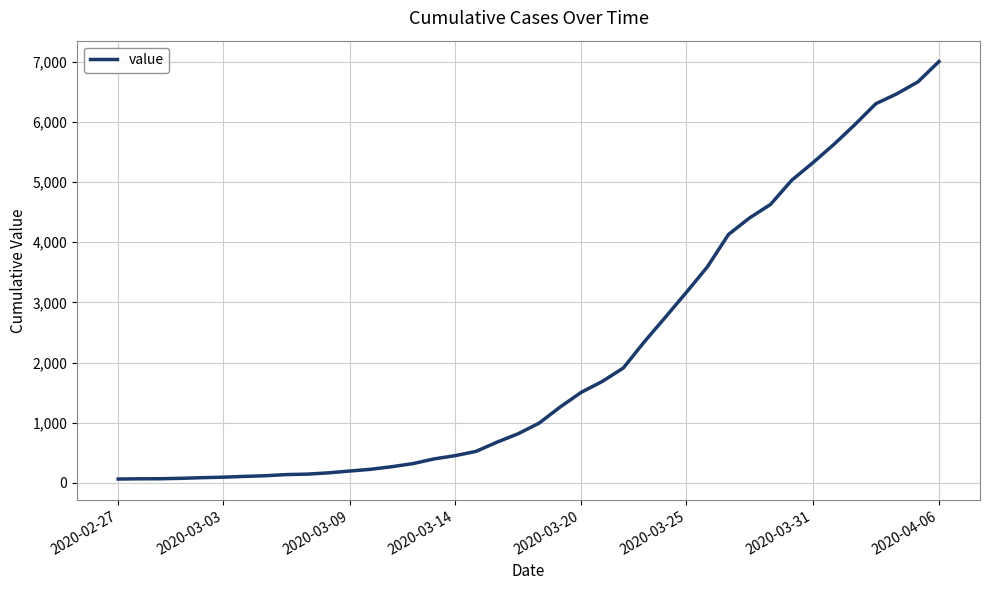

What is the maximum value shown in the chart?

7004